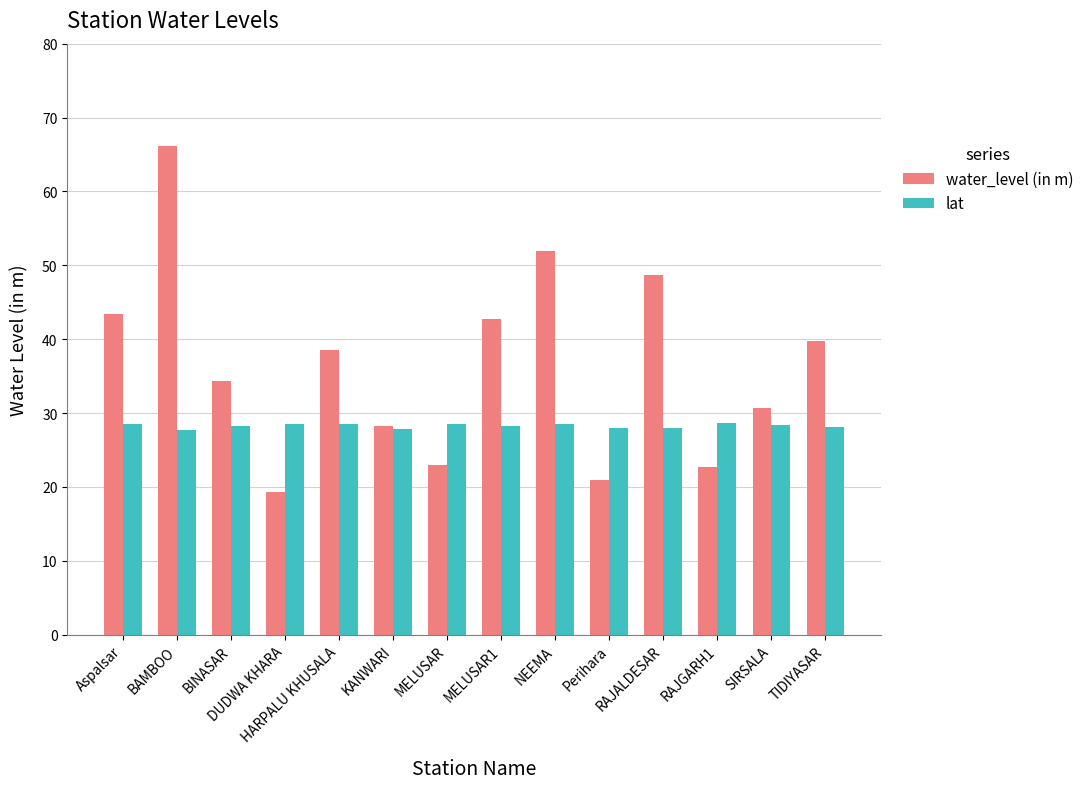

List the series in order of their peak value, lowest first.

lat, water_level (in m)